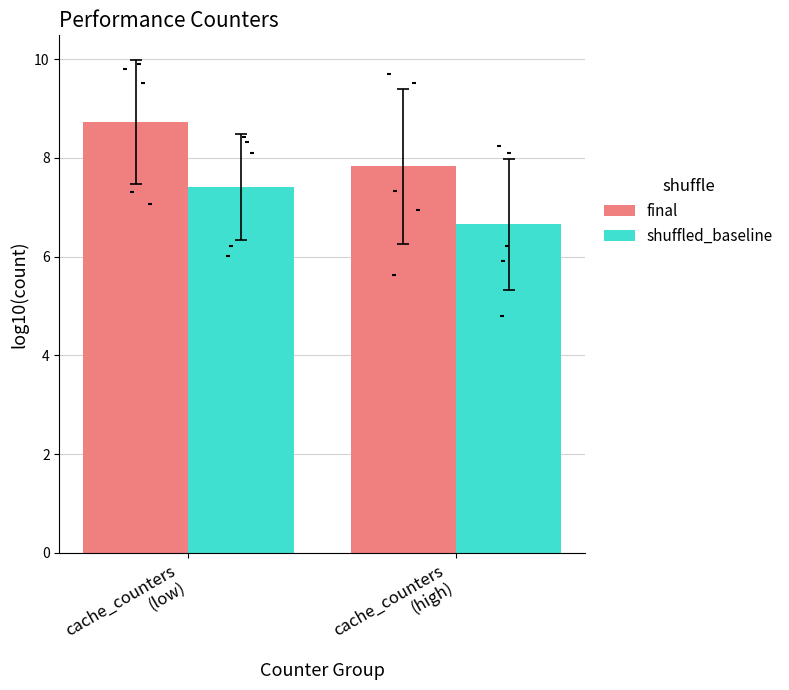

What are all the series names shown in the legend?

final, shuffled_baseline